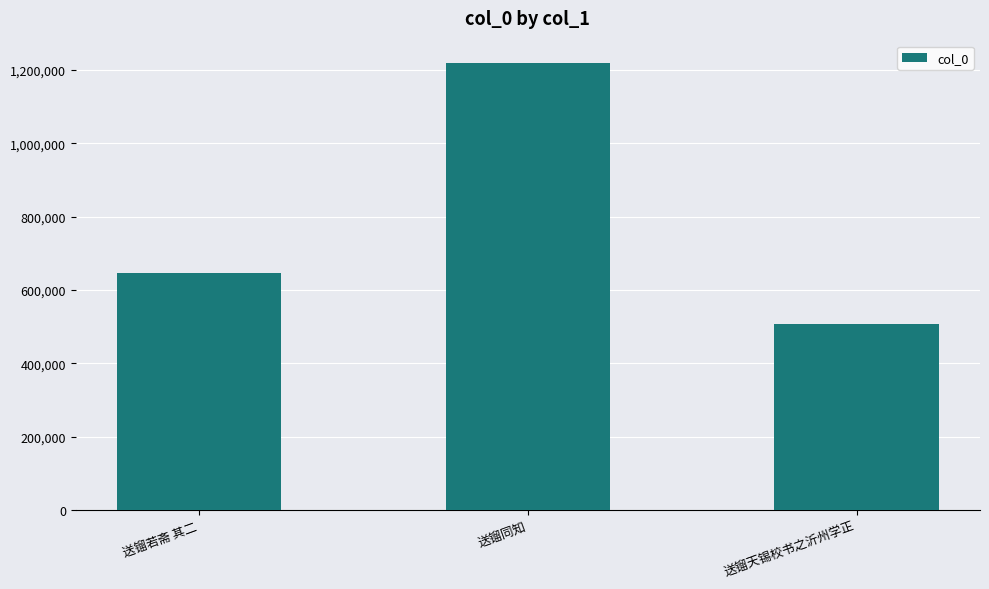

Reading left to right, extract all data points from this chart.

送镏若斋 其二=645316	送镏同知=1218444	送镏天锡校书之沂州学正=506484